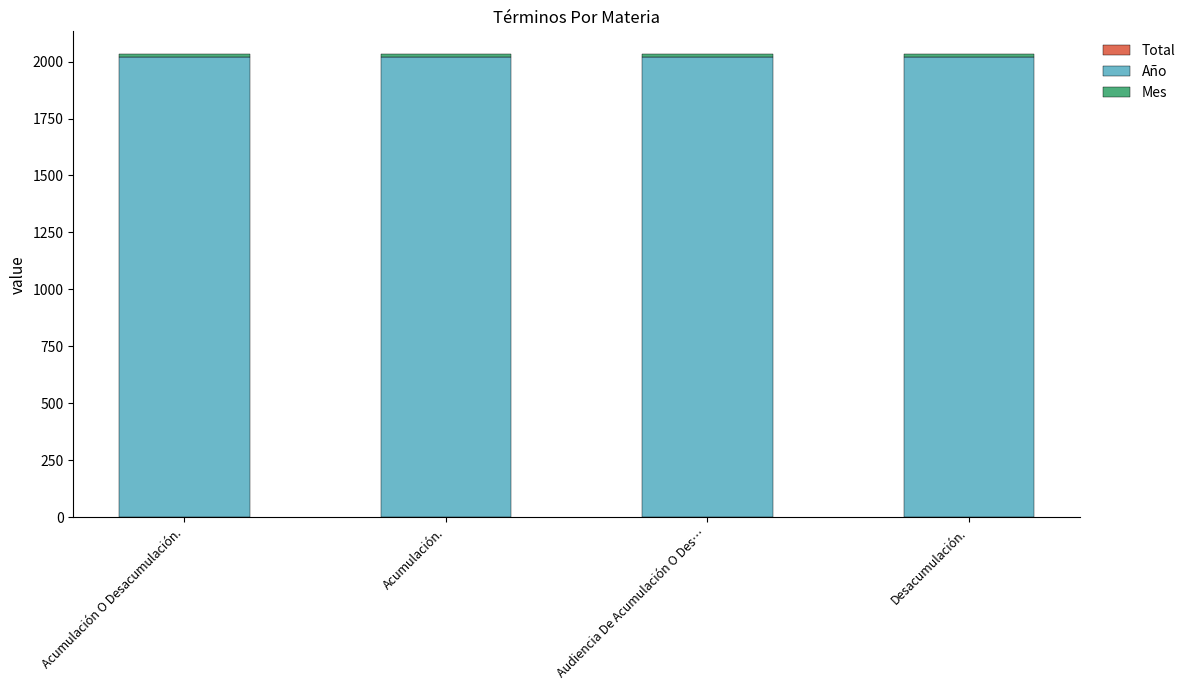

The value of Total at Acumulación O Desacumulación. is 1. True or false?

True